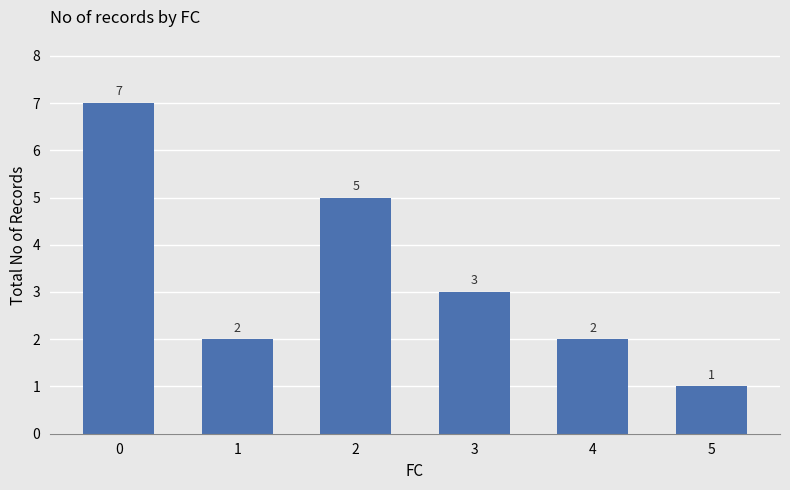

Approximately how many times larger is the value at 1 compared to 5?

2.0